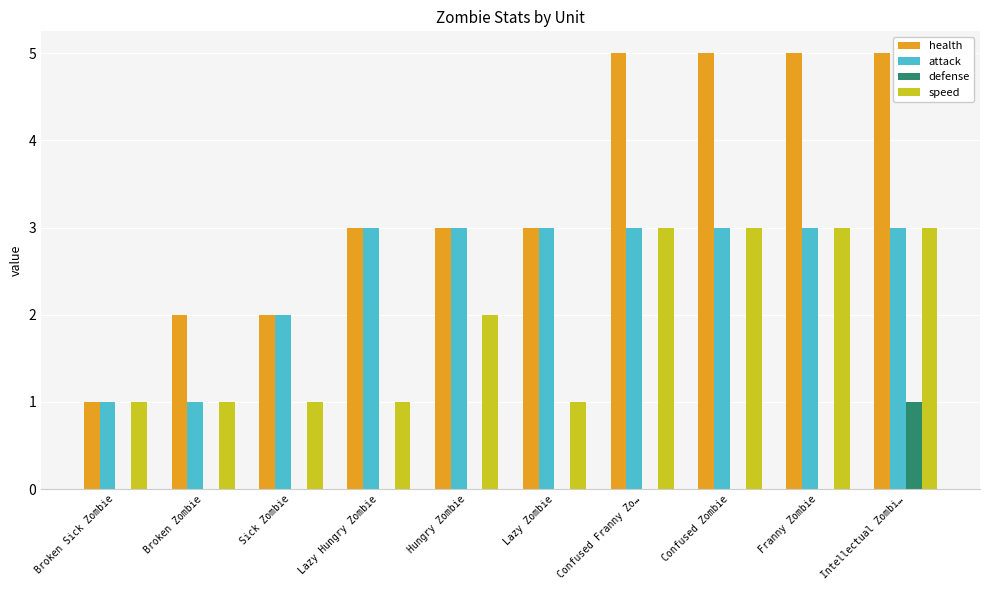

Reading left to right, transcribe all the data shown in this chart.

health: Broken Sick Zombie=1	Broken Zombie=2	Sick Zombie=2	Lazy Hungry Zombie=3	Hungry Zombie=3	Lazy Zombie=3	Confused Franny Zo…=5	Confused Zombie=5	Franny Zombie=5	Intellectual Zombi…=5
attack: Broken Sick Zombie=1	Broken Zombie=1	Sick Zombie=2	Lazy Hungry Zombie=3	Hungry Zombie=3	Lazy Zombie=3	Confused Franny Zo…=3	Confused Zombie=3	Franny Zombie=3	Intellectual Zombi…=3
defense: Broken Sick Zombie=0	Broken Zombie=0	Sick Zombie=0	Lazy Hungry Zombie=0	Hungry Zombie=0	Lazy Zombie=0	Confused Franny Zo…=0	Confused Zombie=0	Franny Zombie=0	Intellectual Zombi…=1
speed: Broken Sick Zombie=1	Broken Zombie=1	Sick Zombie=1	Lazy Hungry Zombie=1	Hungry Zombie=2	Lazy Zombie=1	Confused Franny Zo…=3	Confused Zombie=3	Franny Zombie=3	Intellectual Zombi…=3